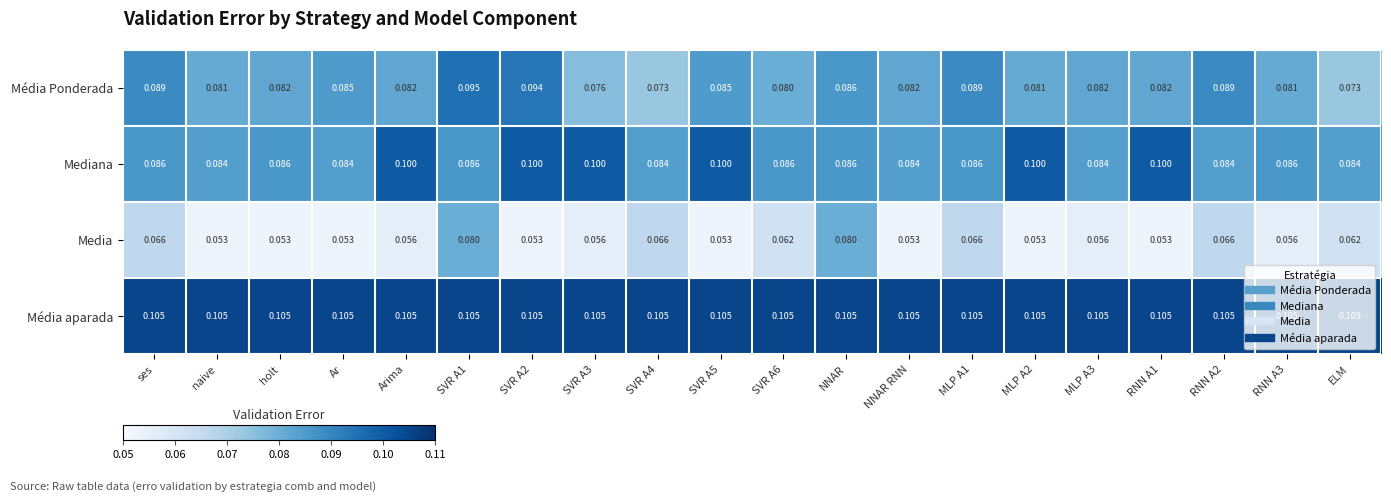

Which series has the widest spread of values?

Media